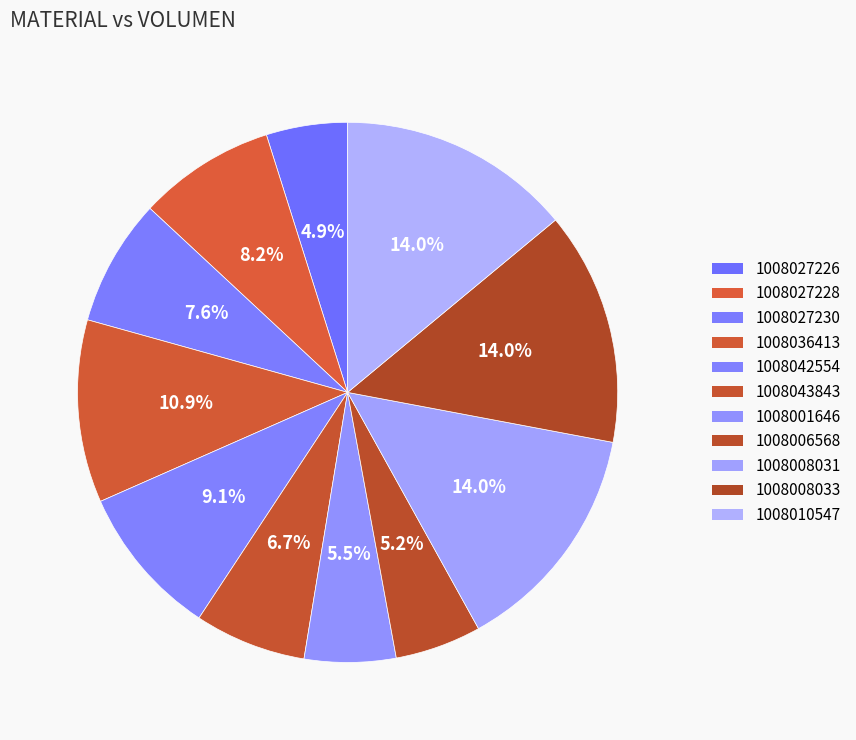

Approximately how many times larger is the value at 1008027226 compared to 1008006568?

0.9